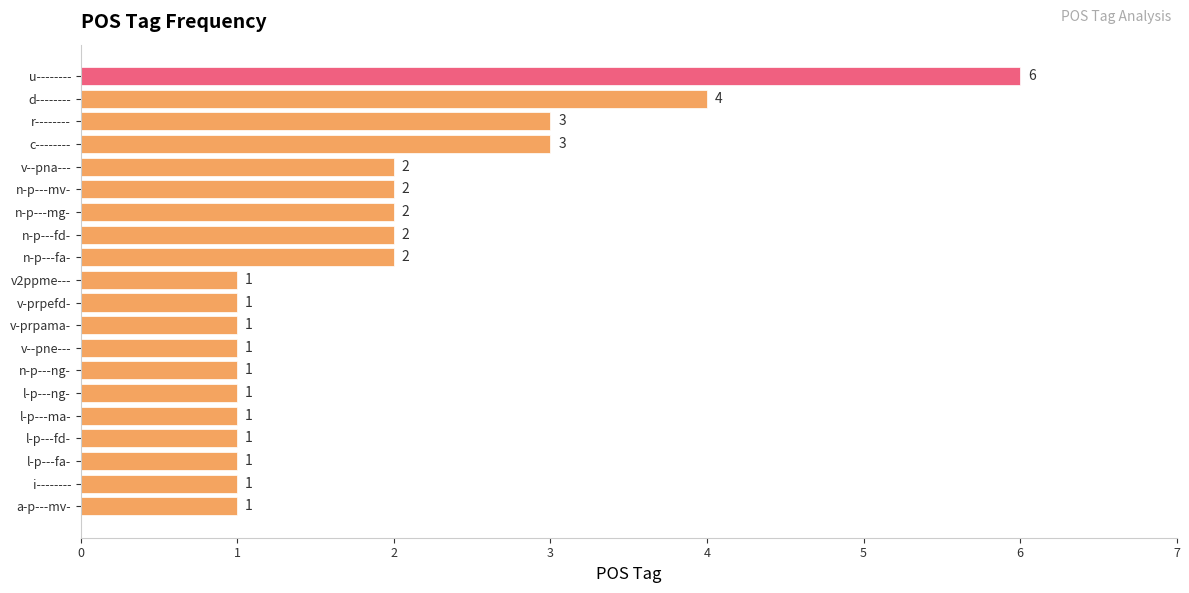

What is the sum of all values?

37